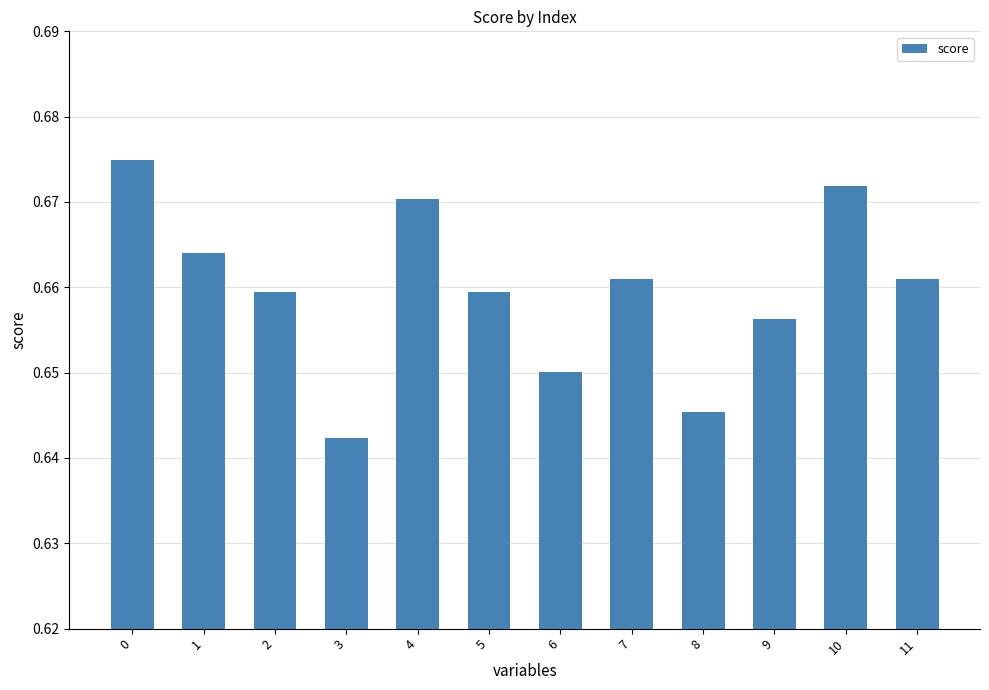

The value at 11 is 1.2. True or false?

False